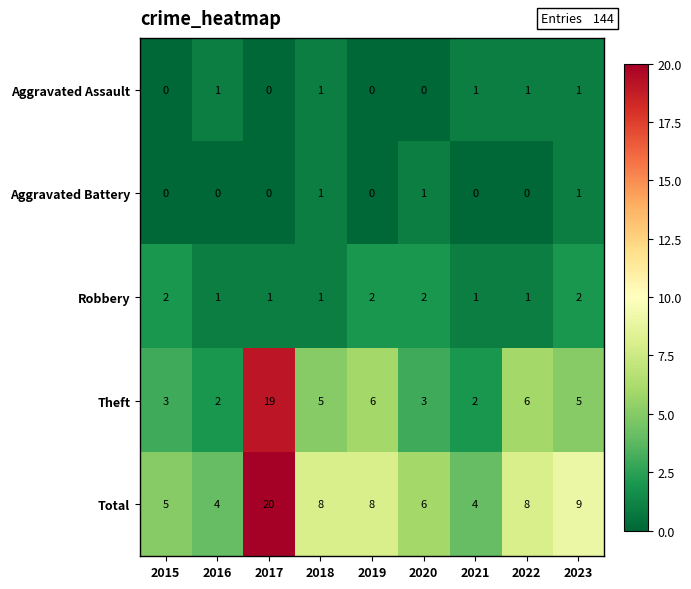

What is the approximate value of Total at 2015, to the nearest 5?

5